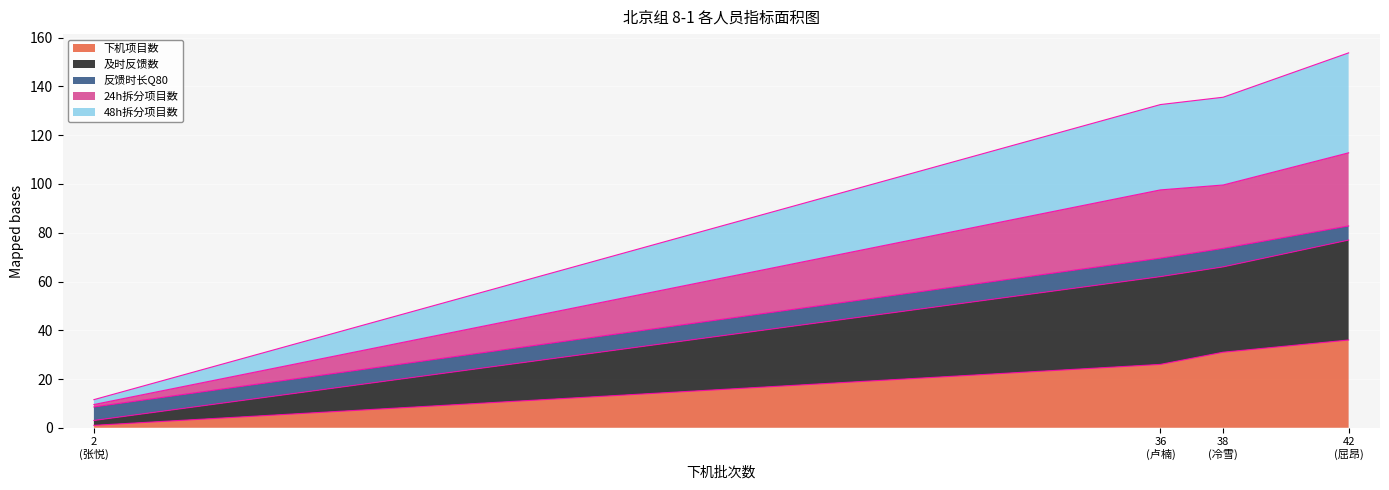

What is the maximum value for 下机项目数?

36.0